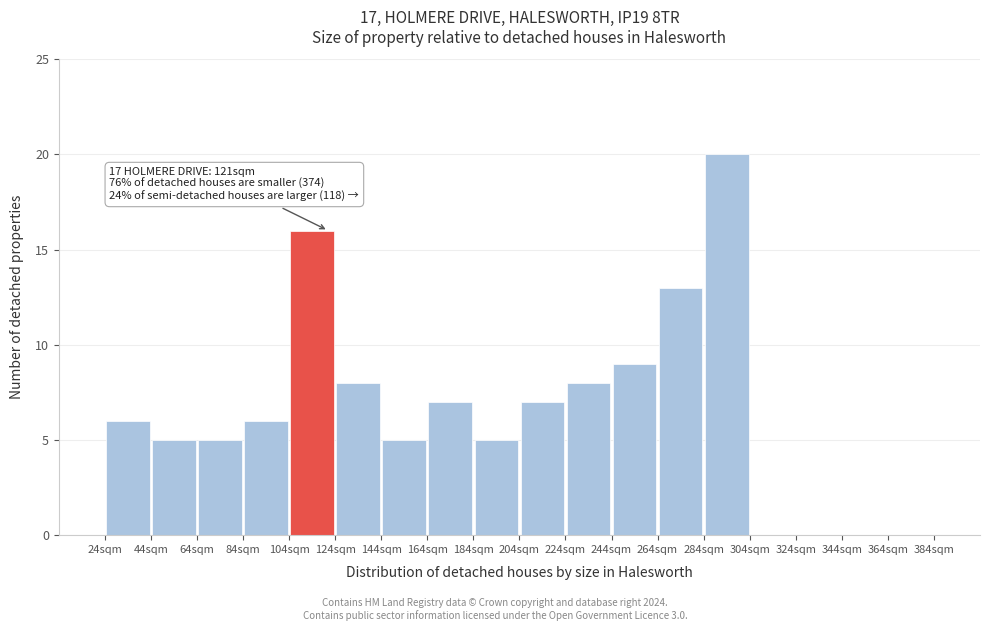

Over which range of the x-axis is the bar tallest?

284 to 304